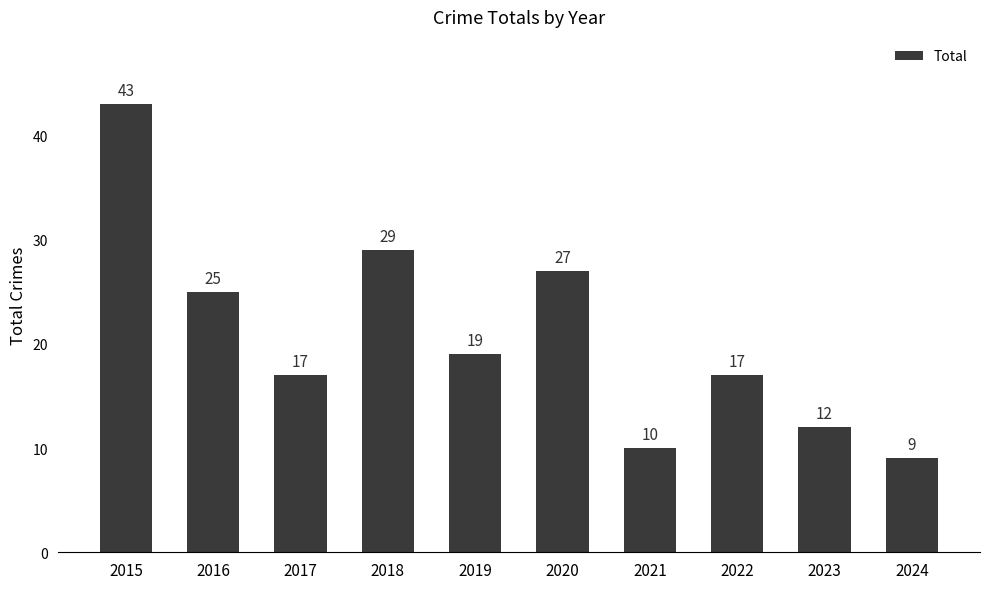

Does the chart contain stacked bars?

No